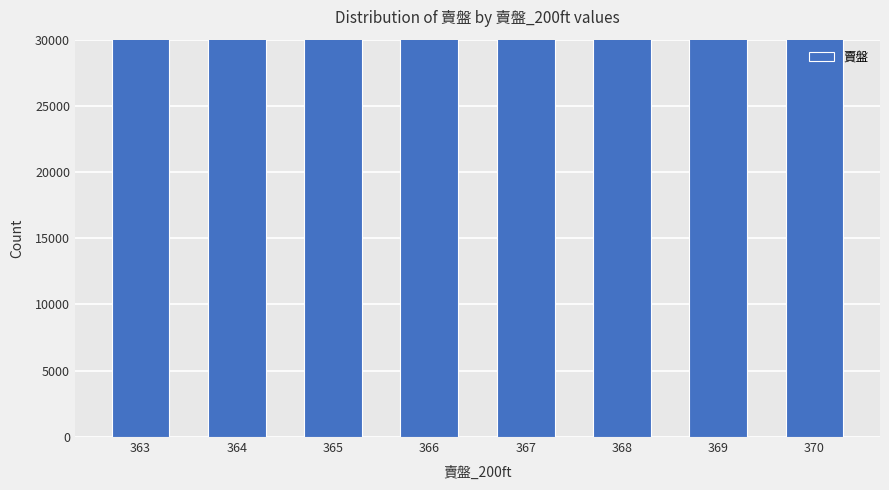

Does the chart contain any negative values?

No